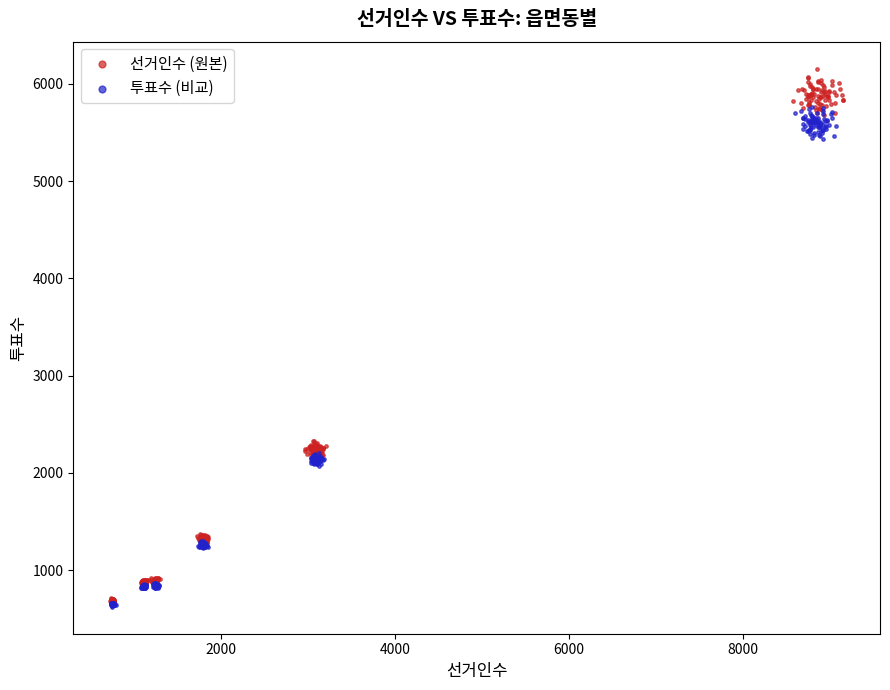

Which series has the widest spread of Y values?

선거인수 (원본)